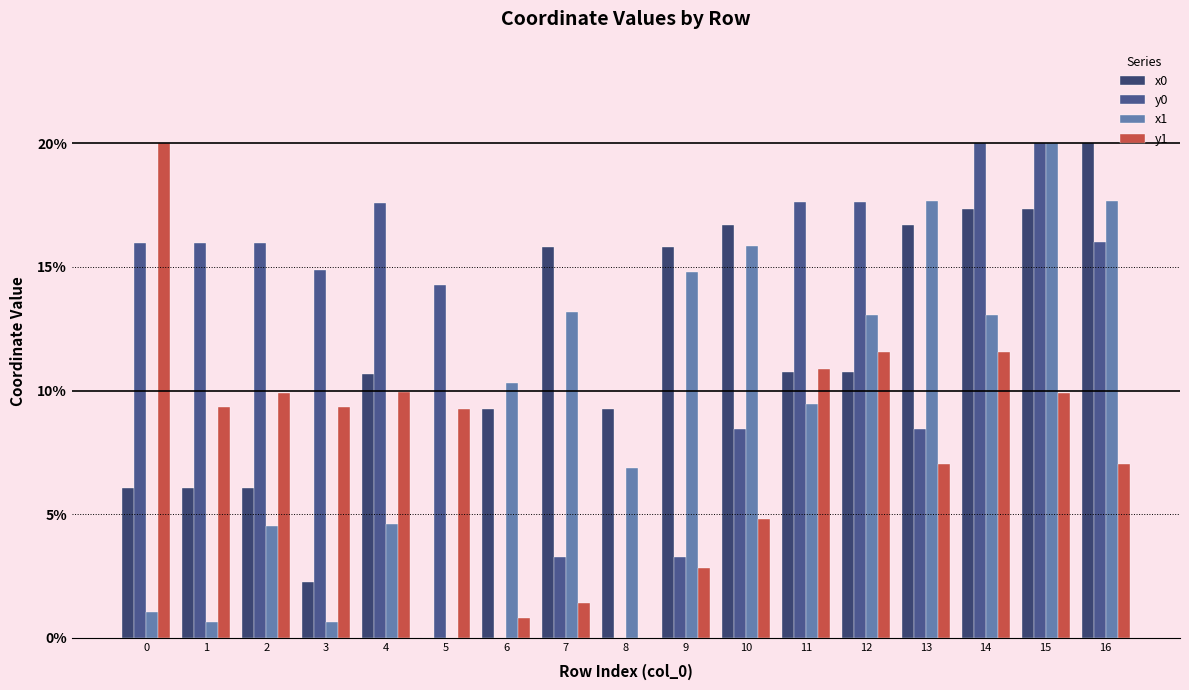

Between 2 and 9, which series saw the biggest shift?

y0